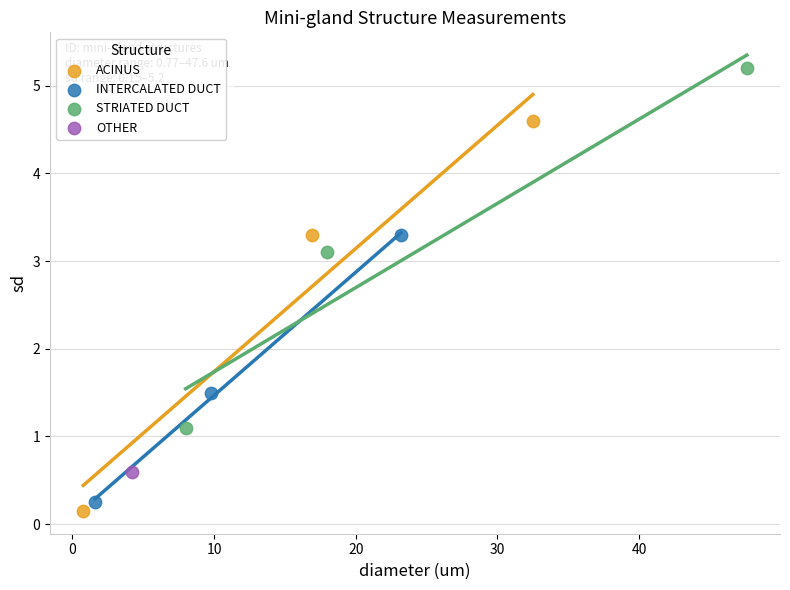

What are all the series names shown in the legend?

ACINUS, INTERCALATED DUCT, STRIATED DUCT, OTHER